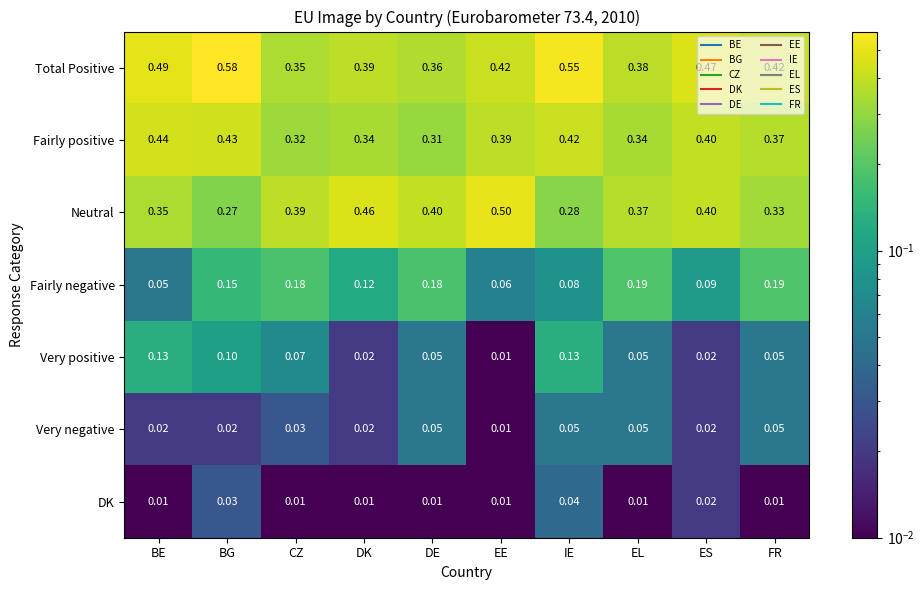

At CZ, list the series in order from smallest to largest.

DK, Very negative, Very positive, Fairly negative, Fairly positive, Total Positive, Neutral